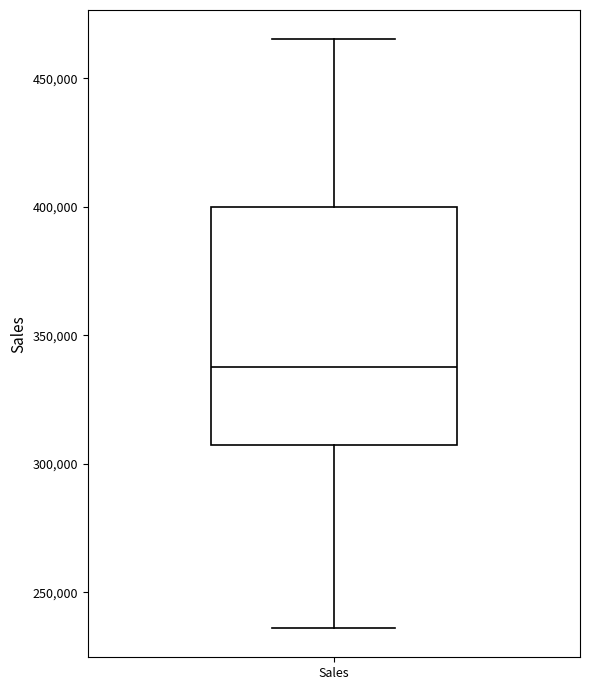

Read this box plot against the y-axis: the position of the median line, the range covered by the box, and the ends of both whiskers. The values are not printed on the chart, so give them approximately, as read against the axis.

median 340000, box 305000 to 400000, whiskers 235000 to 465000